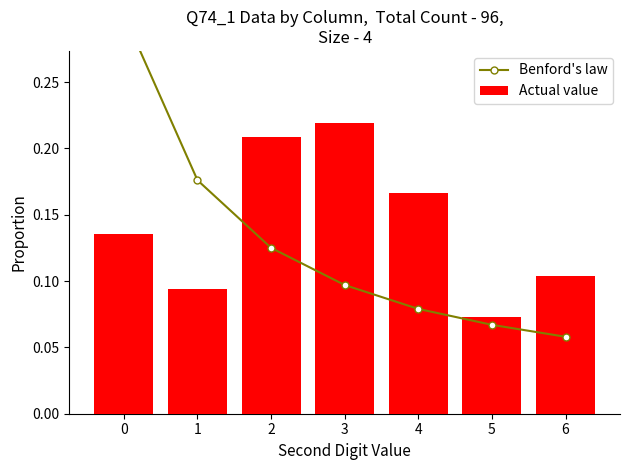

Rank the series by their average value, from lowest to highest.

Benford's law, Actual value